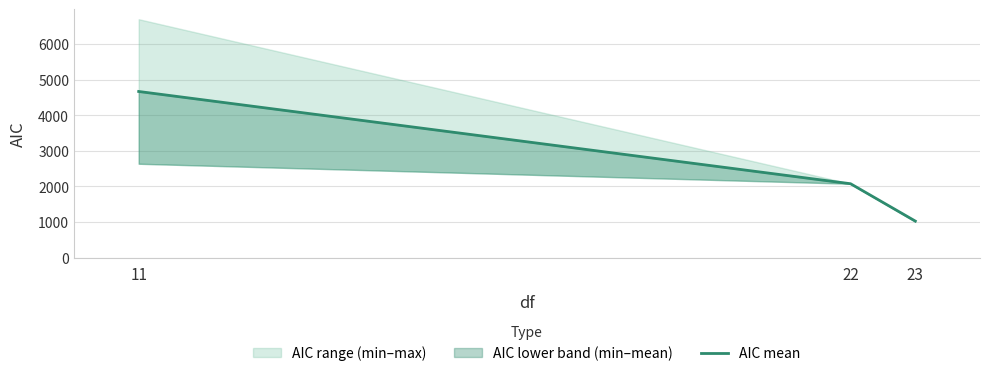

Rank the categories by value from lowest to highest.

23, 22, 11